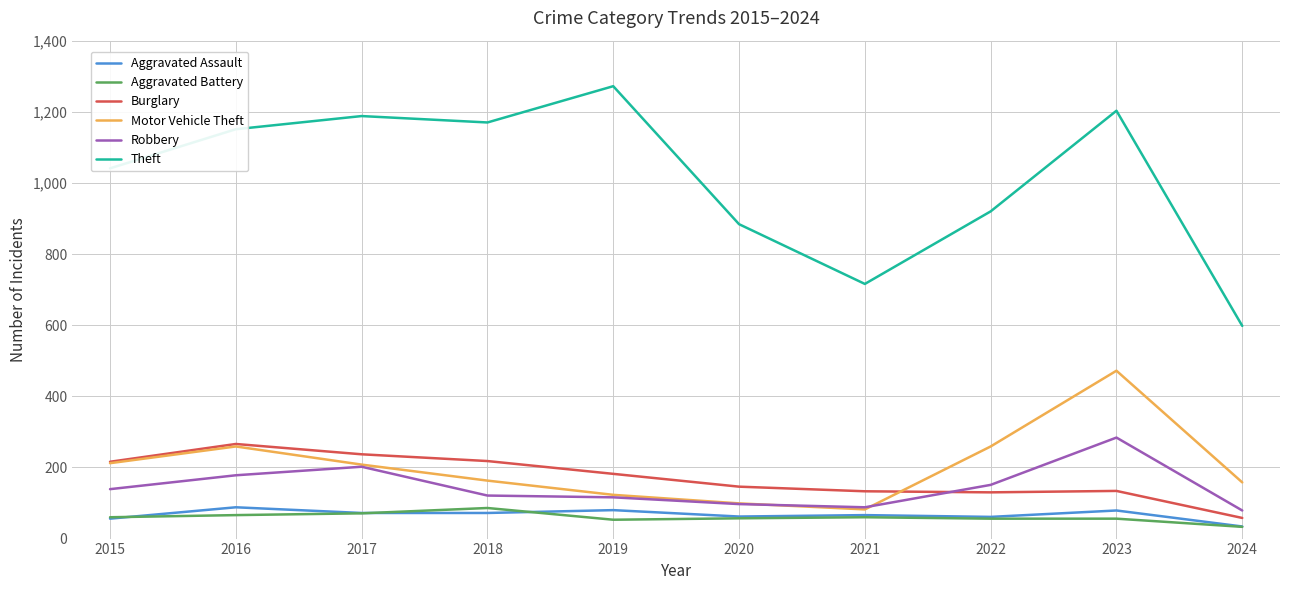

Which series changed the most between 2016 and 2022?

Theft